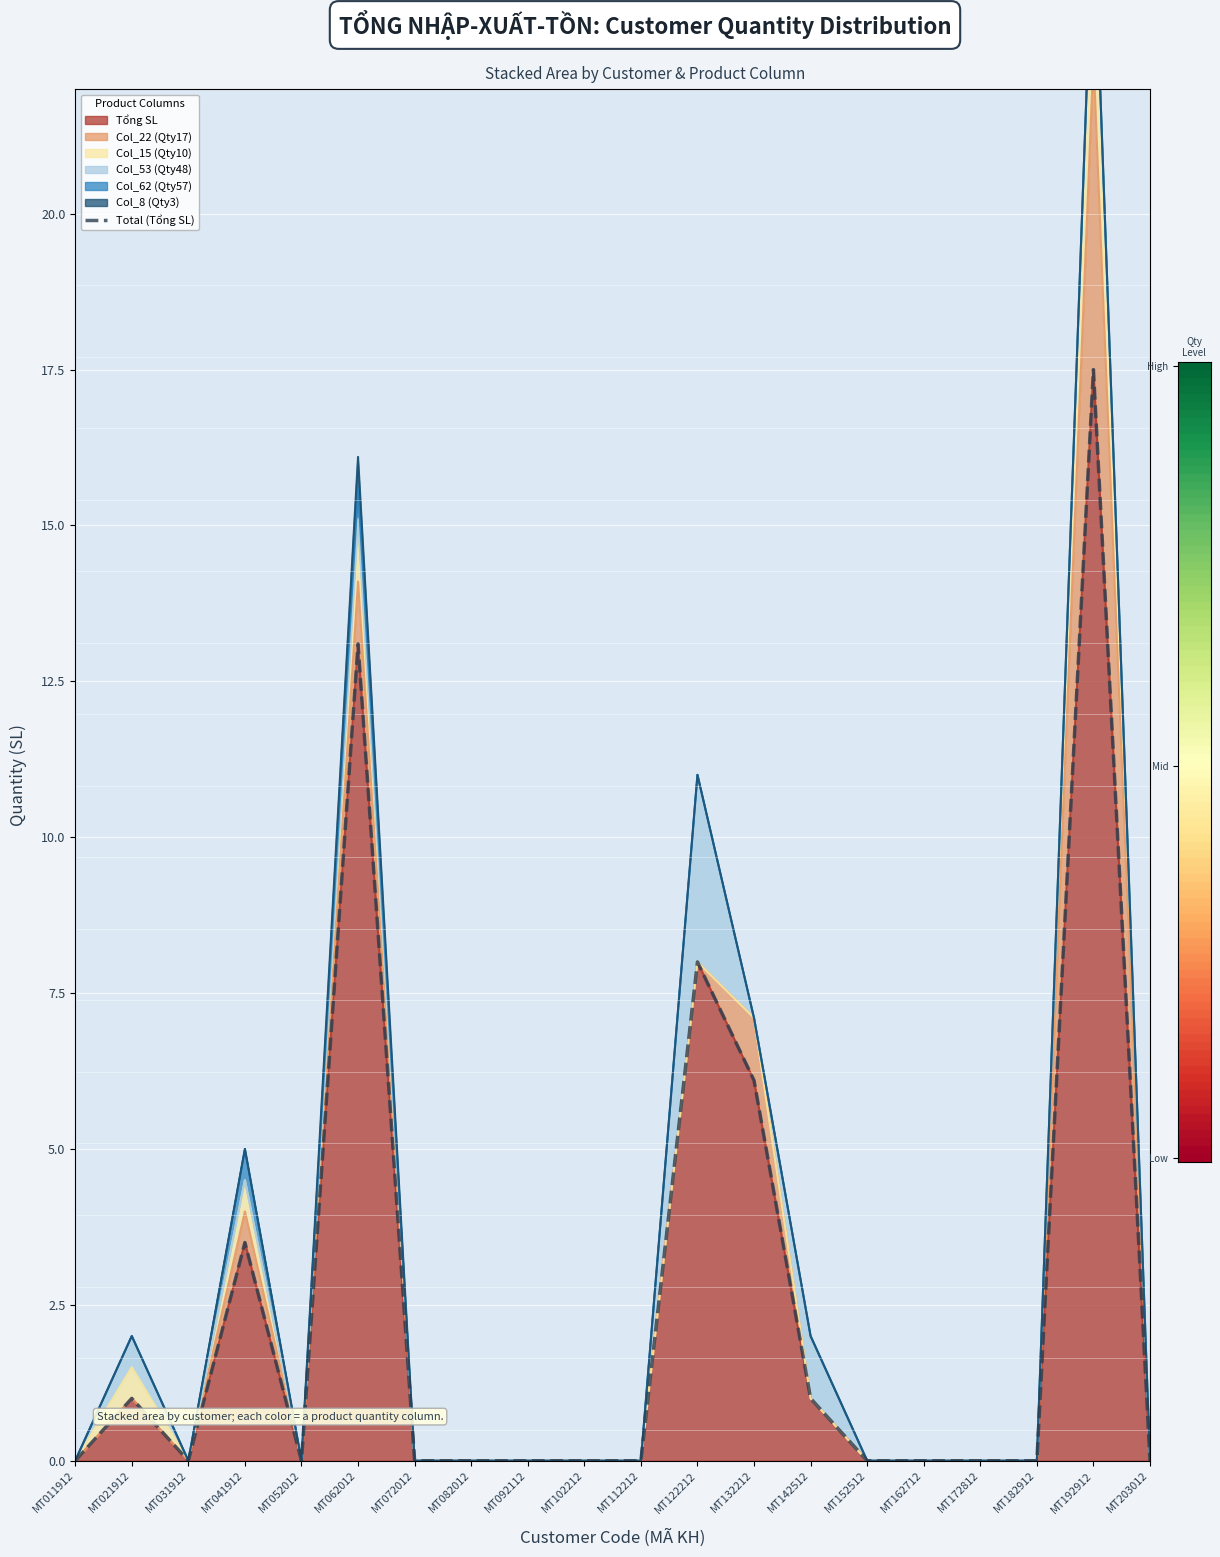

Rank the categories by value from lowest to highest.

MT011912, MT031912, MT052012, MT072012, MT082012, MT092112, MT102212, MT112212, MT152512, MT162712, MT172812, MT182912, MT203012, MT021912, MT142512, MT041912, MT132212, MT122212, MT062012, MT192912